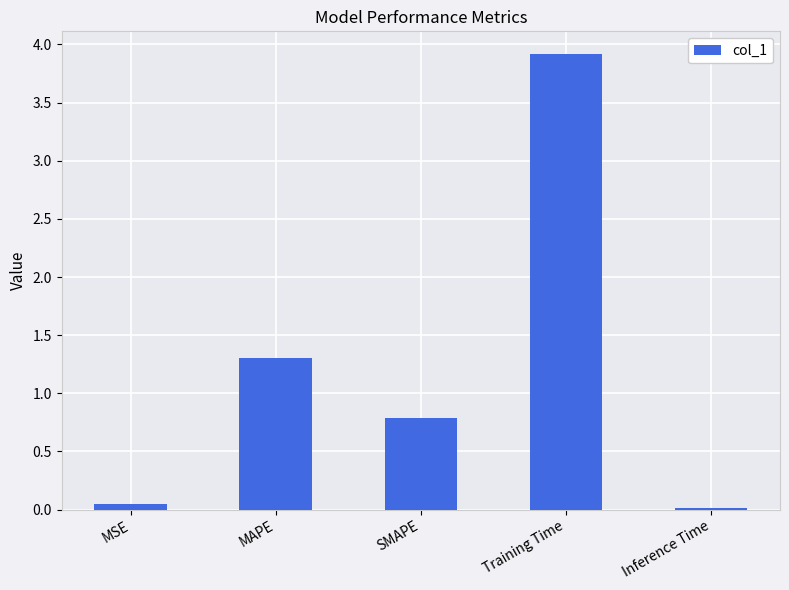

At which label is the value closest to 1?

SMAPE